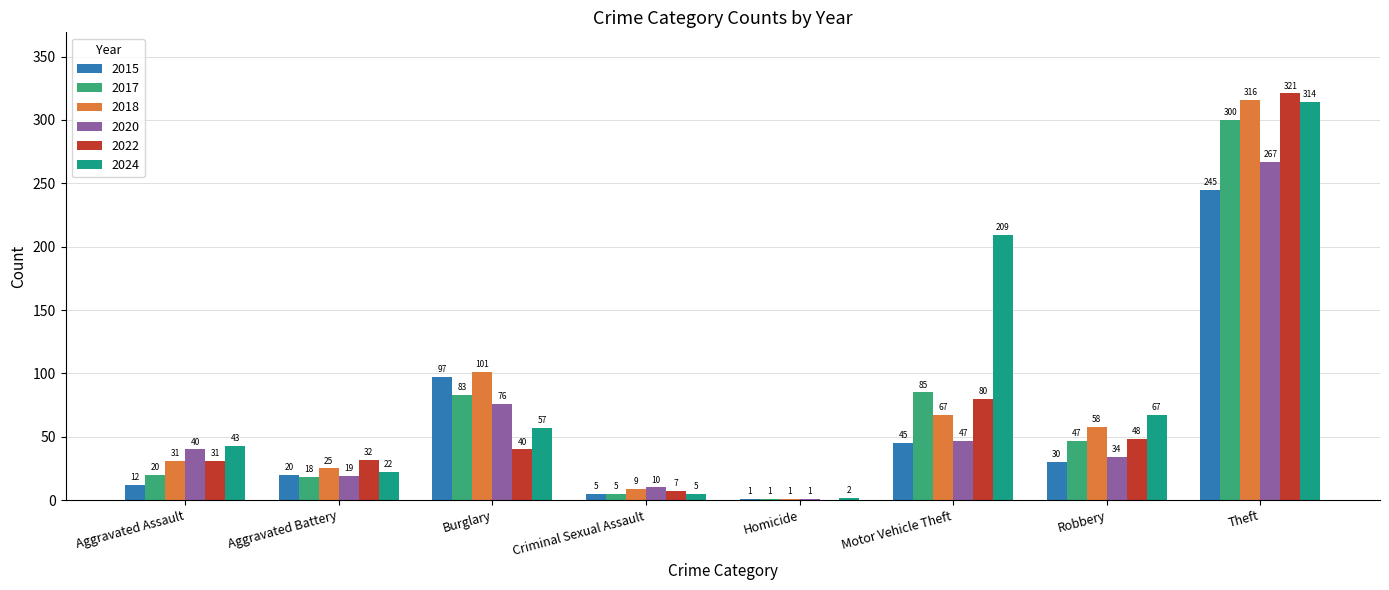

What is the highest value of the 2020 series?

267